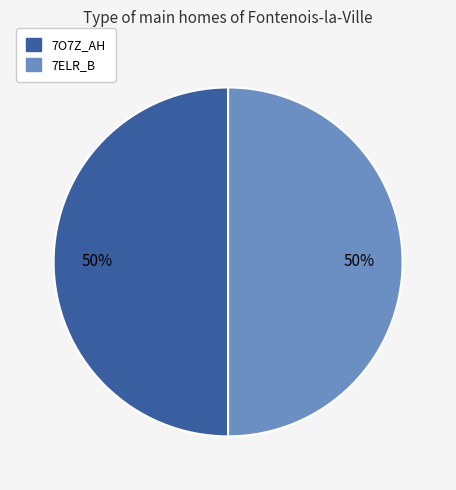

To the nearest percent, what is the average slice percentage?

50%